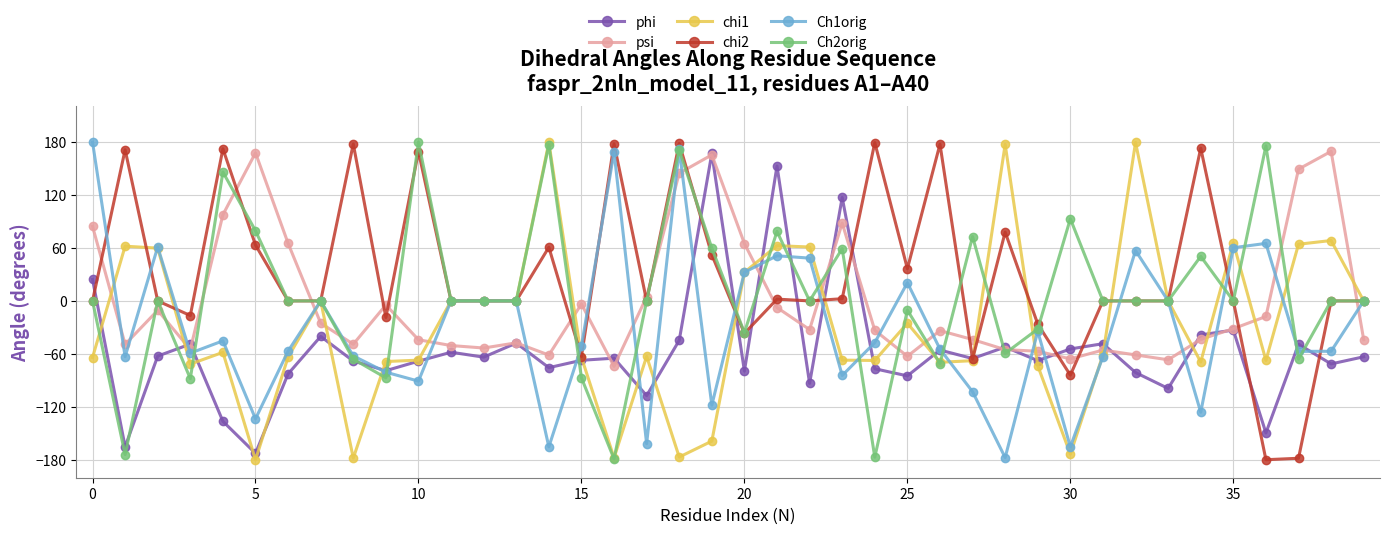

What is the sum of all Ch2orig values?

209.5